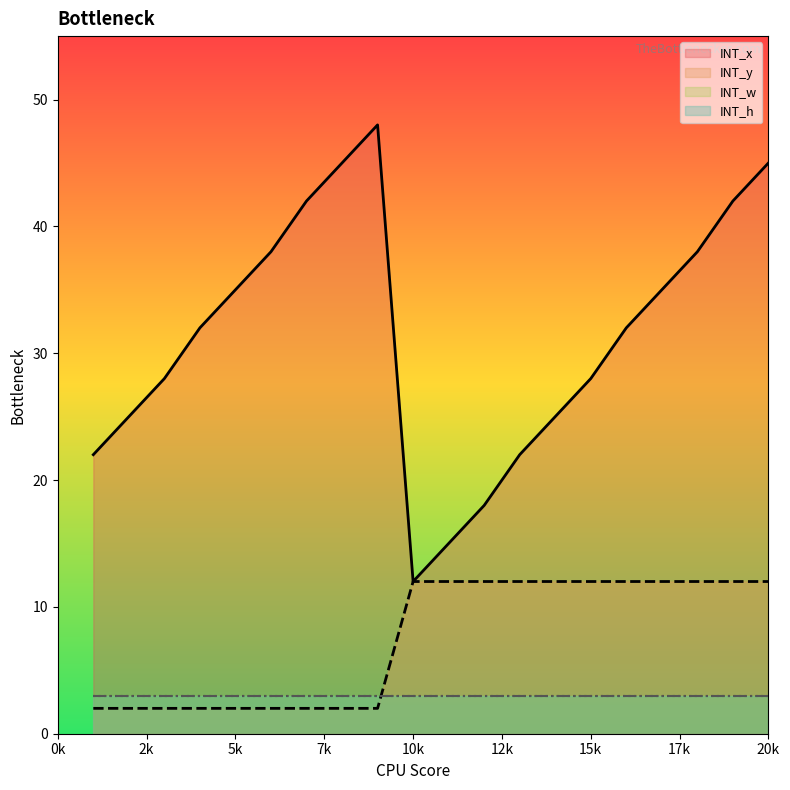

How many data points in INT_x are above 32?

9